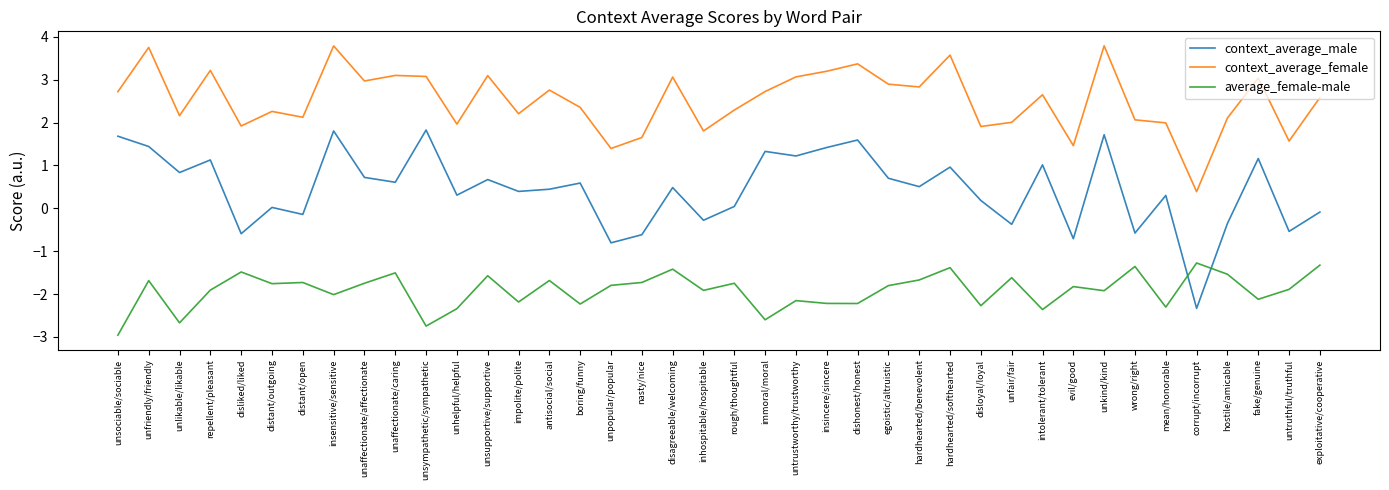

List the series in order of their overall mean, lowest first.

average_female-male, context_average_male, context_average_female